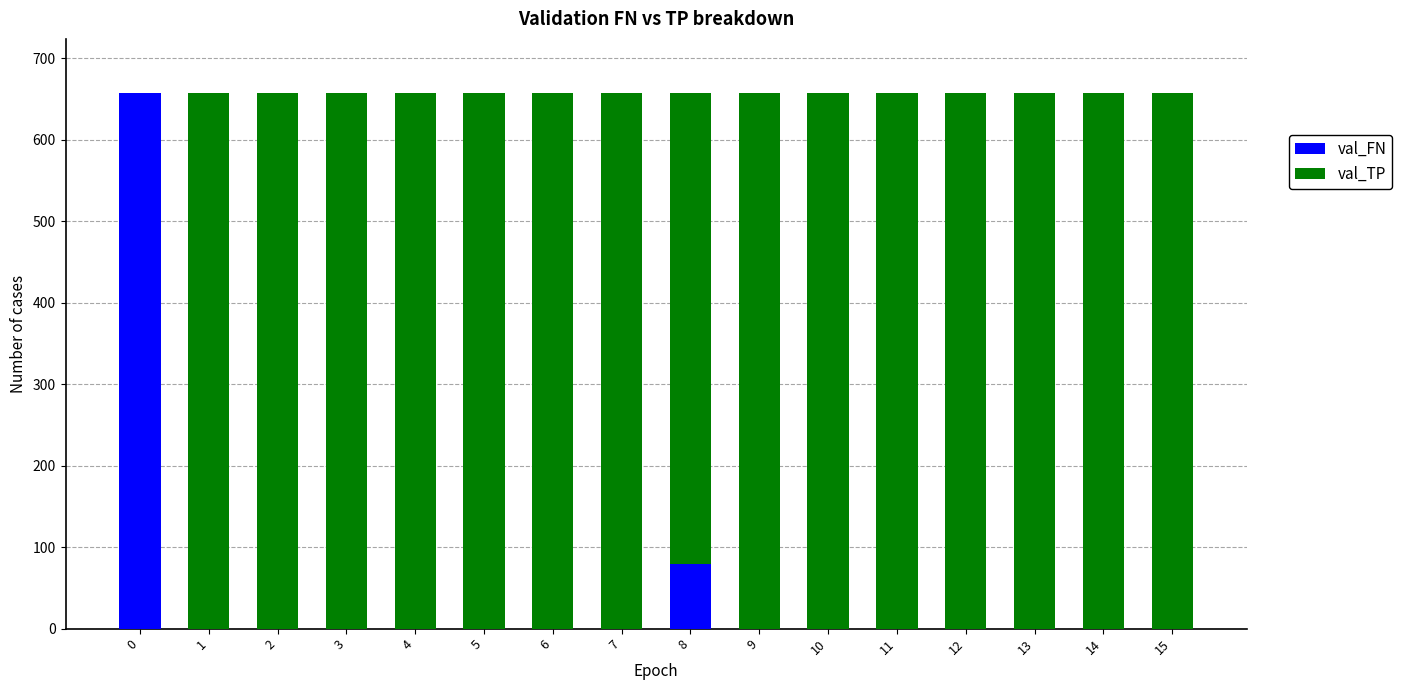

Does the chart contain stacked bars?

Yes